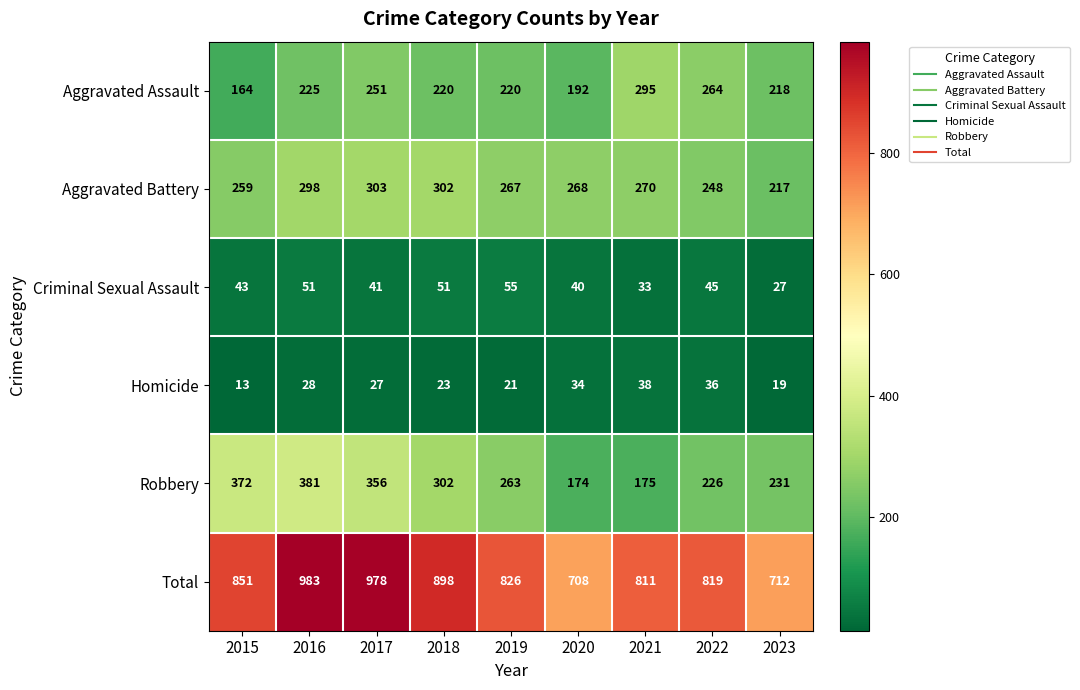

Rank the series at 2023 from highest to lowest value.

Total, Robbery, Aggravated Assault, Aggravated Battery, Criminal Sexual Assault, Homicide